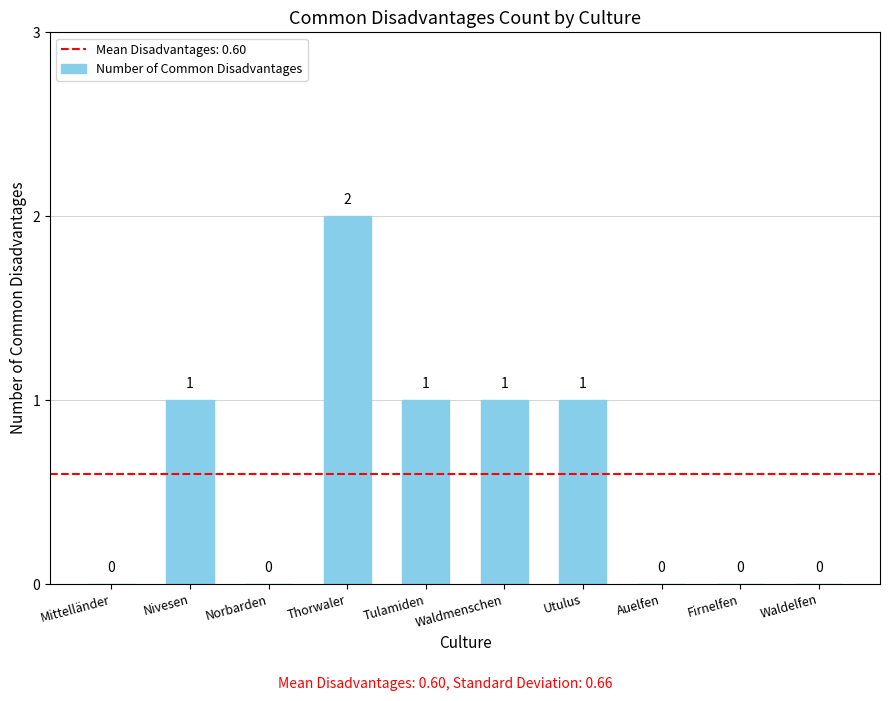

Which category has the highest value across all series?

Thorwaler